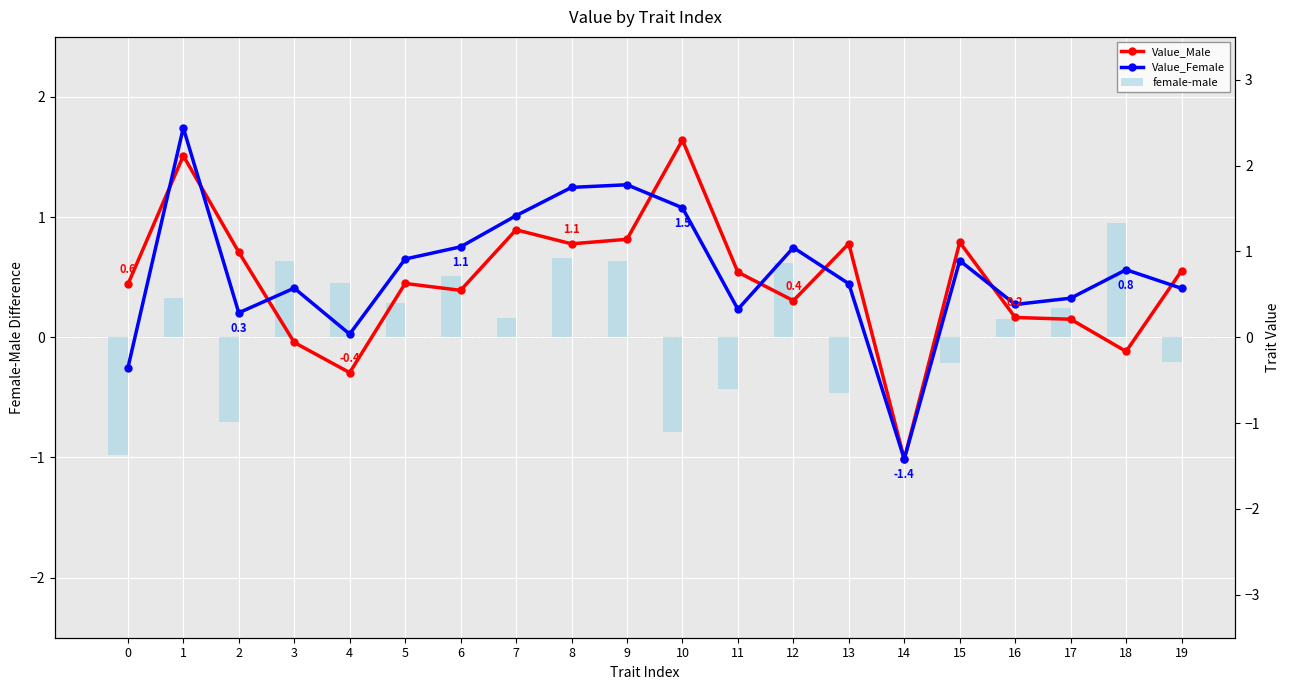

Is it true that Value_Male equals 0.6 at 5?

True